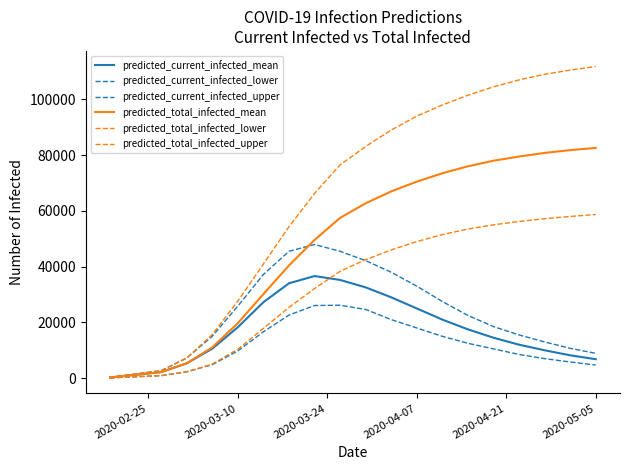

True or false: predicted_total_infected_upper and predicted_total_infected_lower cross at least once.

False